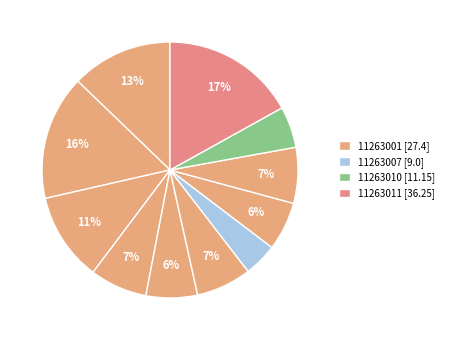

How many slices are in this pie chart?

11